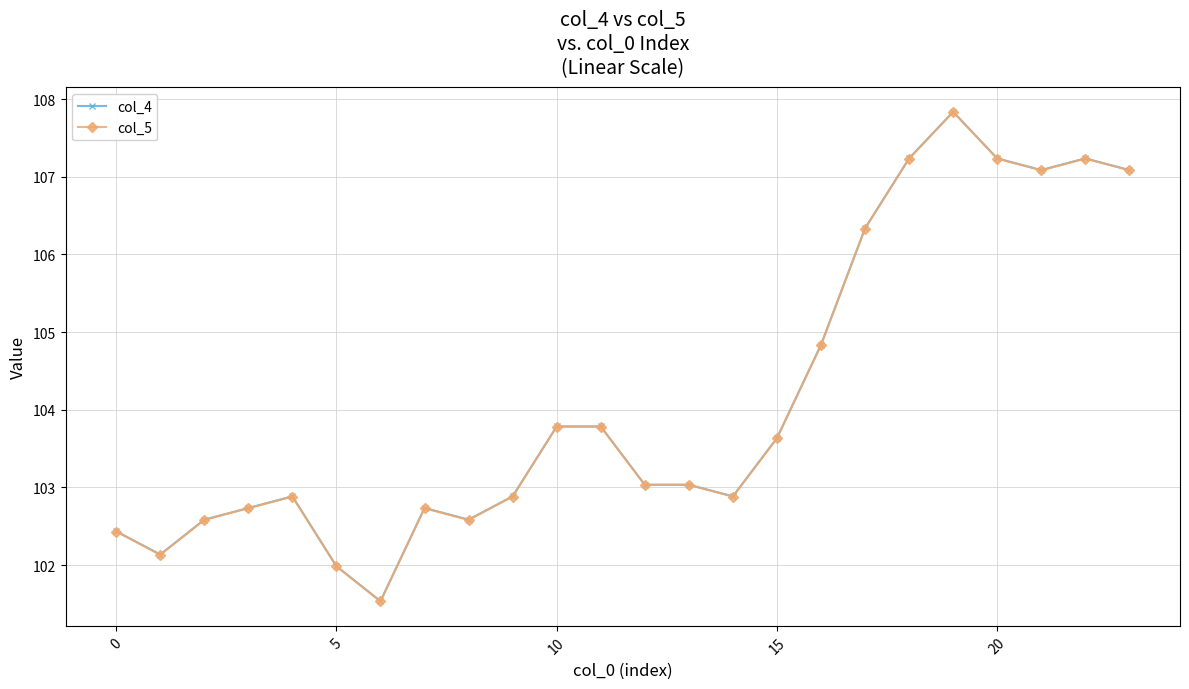

What is the value of the col_5 point at the 23rd from the left?

107.2